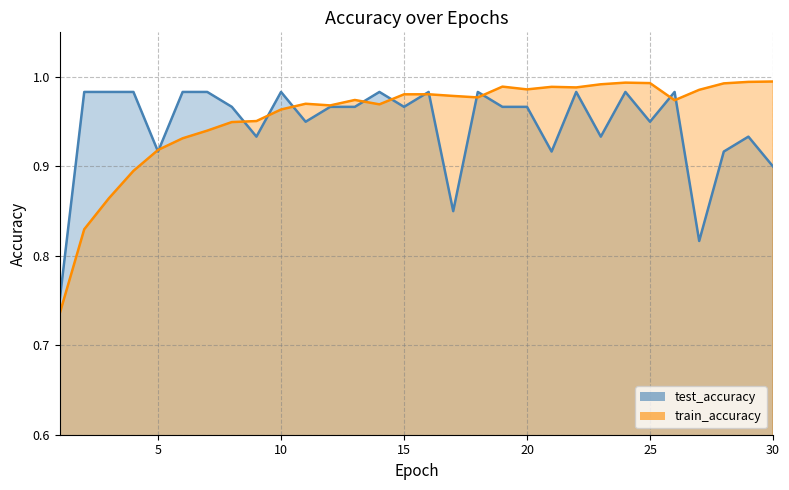

Where is the first local maximum for test_accuracy?

10